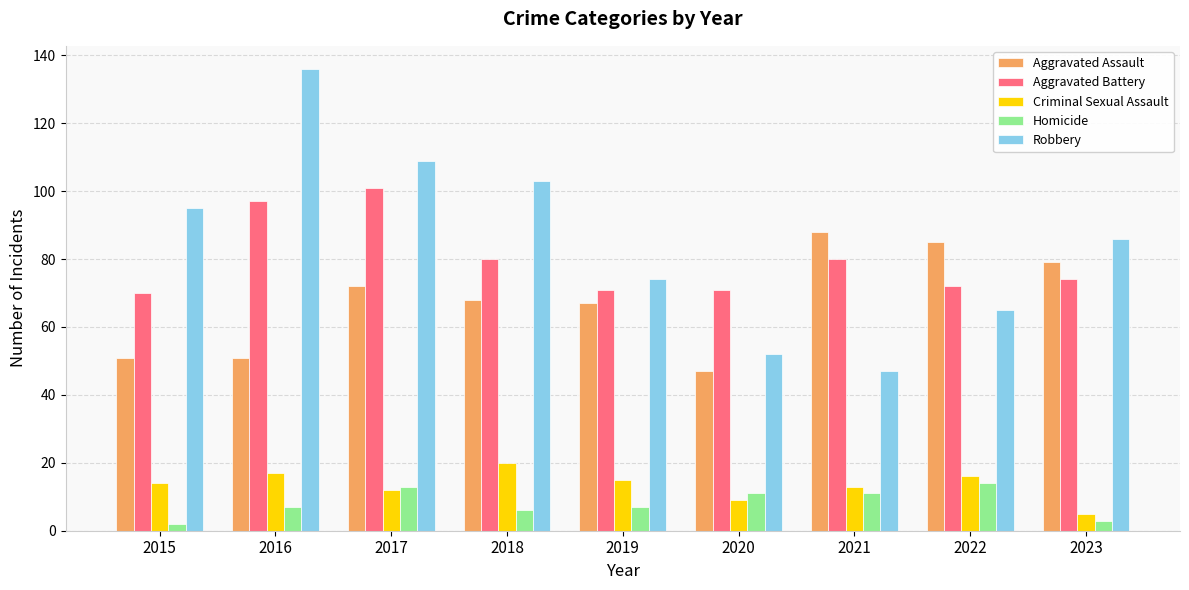

What is the spread (max minus min) of values at 2022?

71